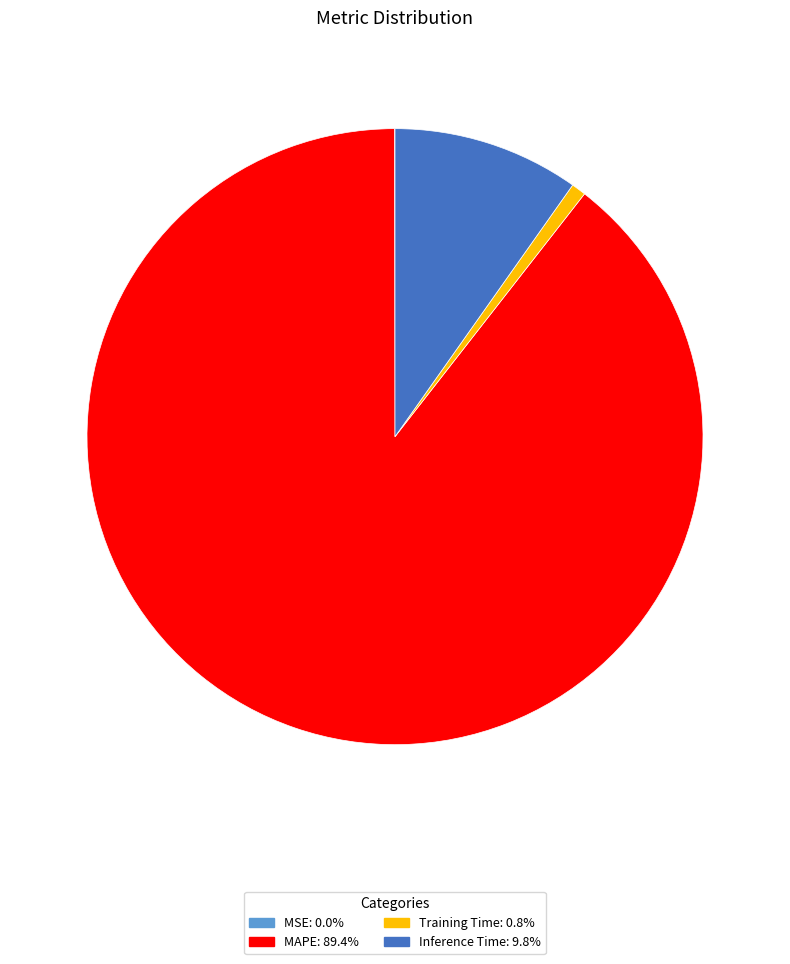

Is there a majority slice in this chart?

Yes